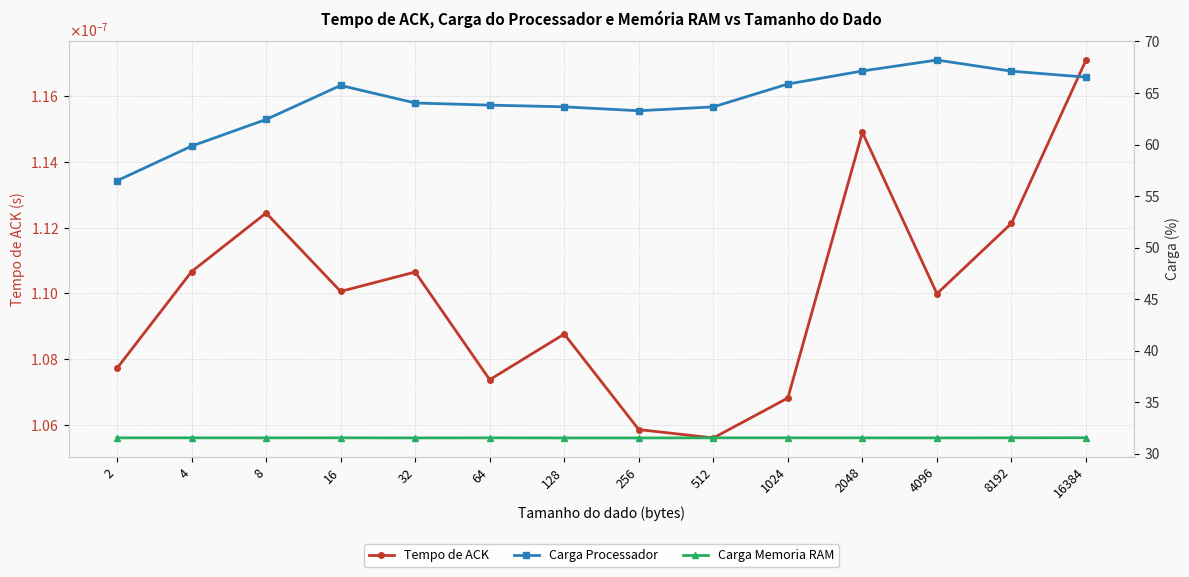

How many values in the Carga Processador series exceed 64?

7